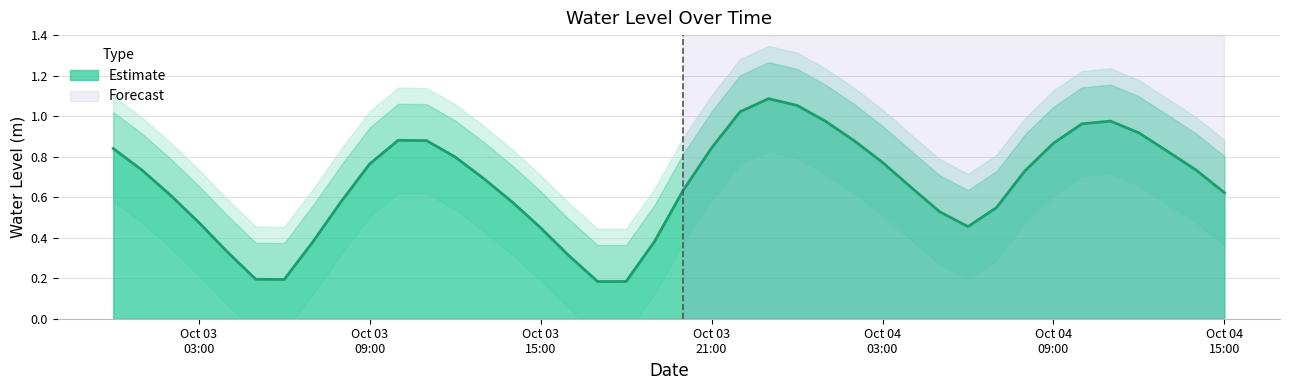

Where is the first local maximum?

2023-10-03 10:00